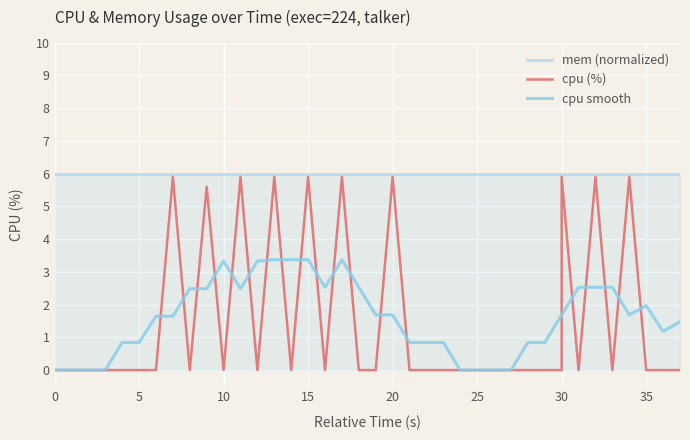

True or false: mem (normalized) has a value of 6.0 at 9.

True